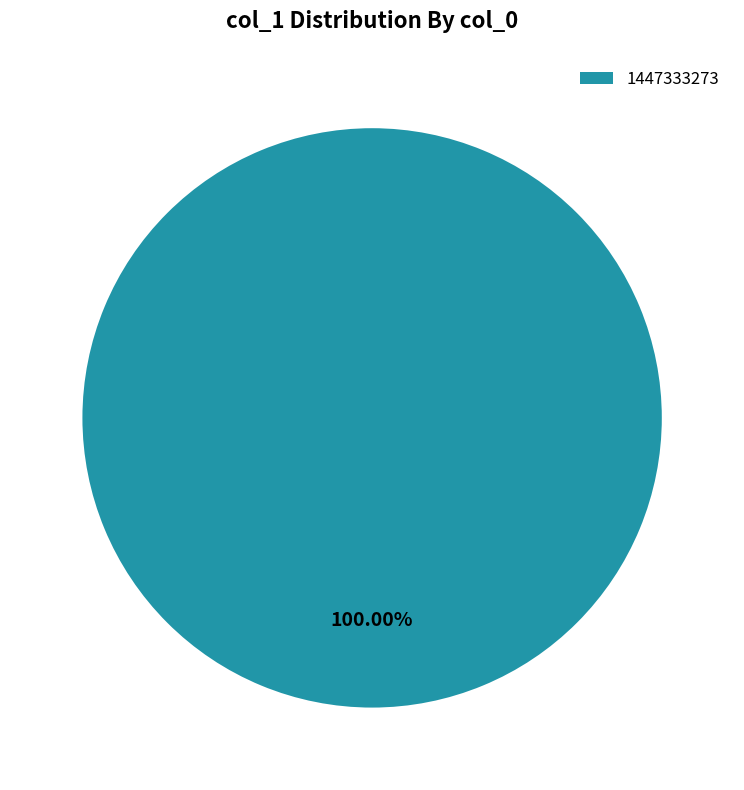

Does 1447333273 represent more than half of the total?

Yes